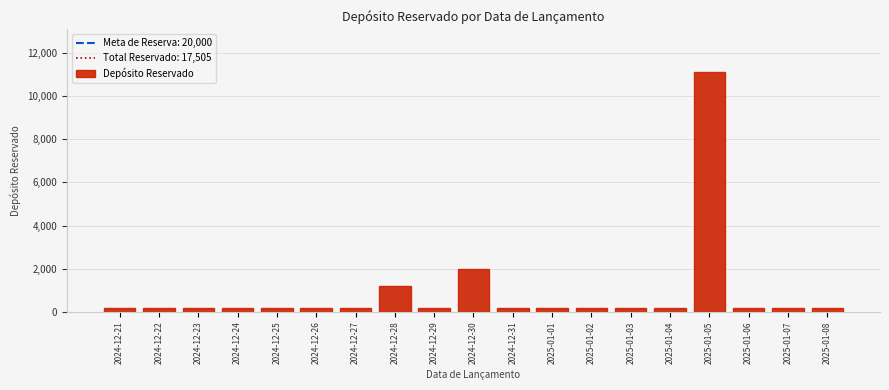

Reading right to left, extract all data points from this chart.

2025-01-08=200	2025-01-07=200	2025-01-06=200	2025-01-05=11100	2025-01-04=200	2025-01-03=200	2025-01-02=200	2025-01-01=200	2024-12-31=200	2024-12-30=2005	2024-12-29=200	2024-12-28=1200	2024-12-27=200	2024-12-26=200	2024-12-25=200	2024-12-24=200	2024-12-23=200	2024-12-22=200	2024-12-21=200